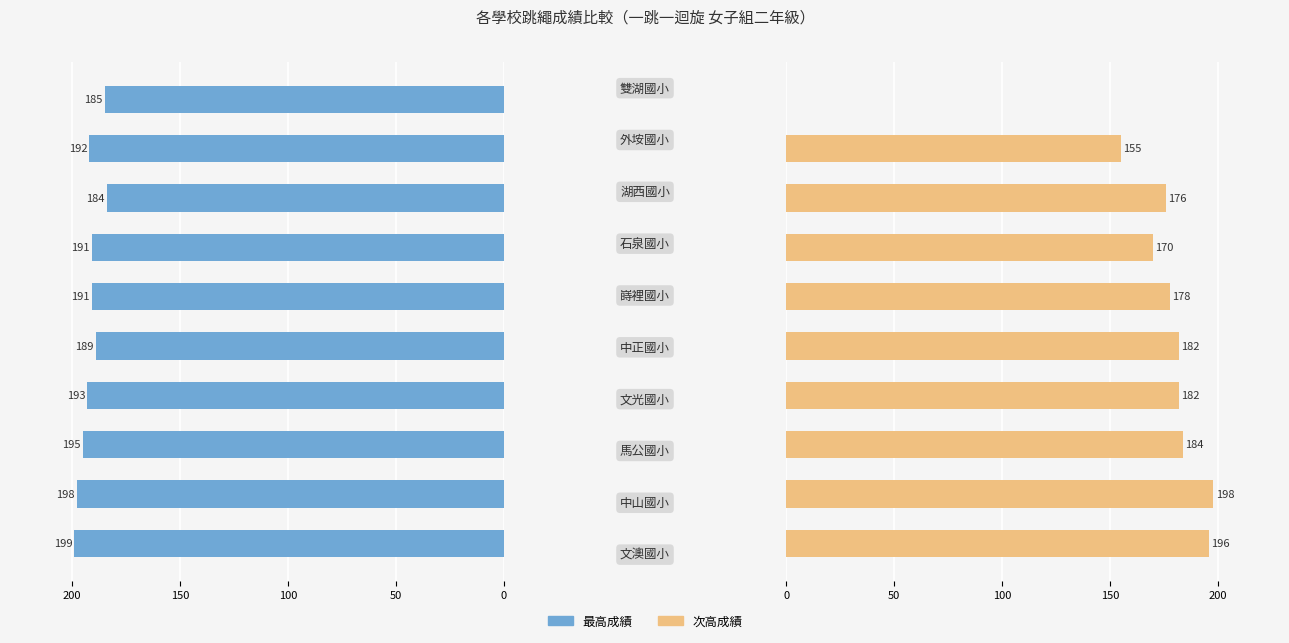

Which has a higher value, 150 or 9?

150